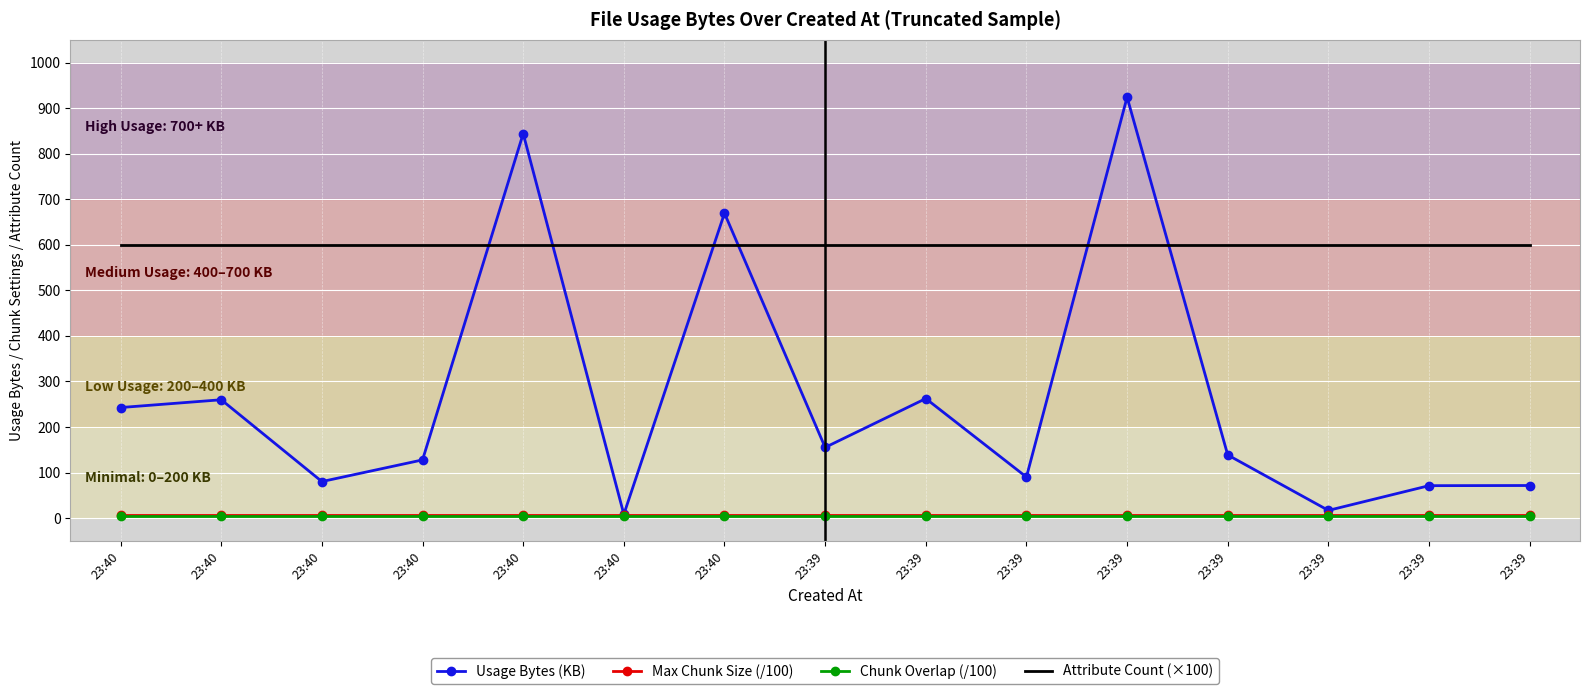

List the series in order of their peak value, lowest first.

Chunk Overlap (/100), Max Chunk Size (/100), Attribute Count (×100), Usage Bytes (KB)